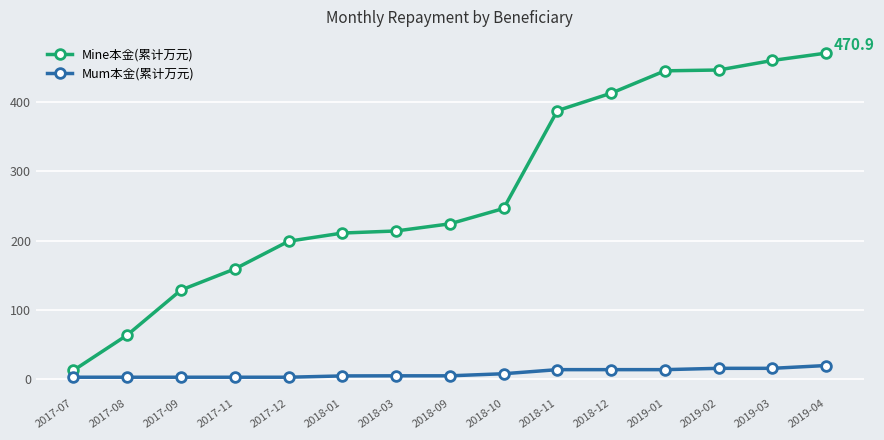

At how many categories does at least one series exceed 153?

12